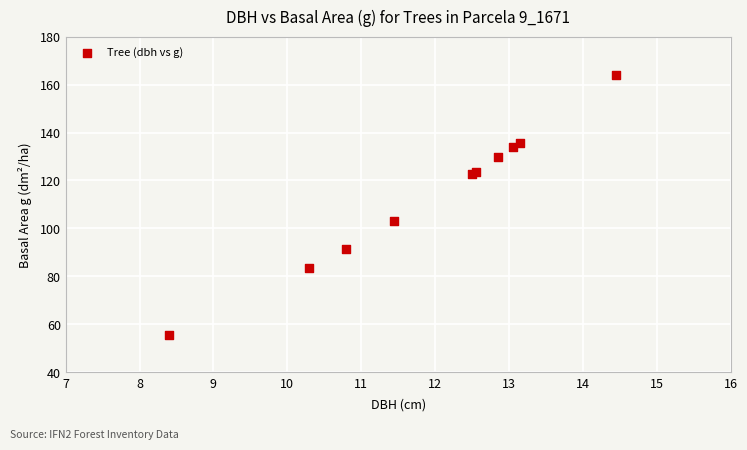

What Y value in the scatter plot is closest to 109?

103.0